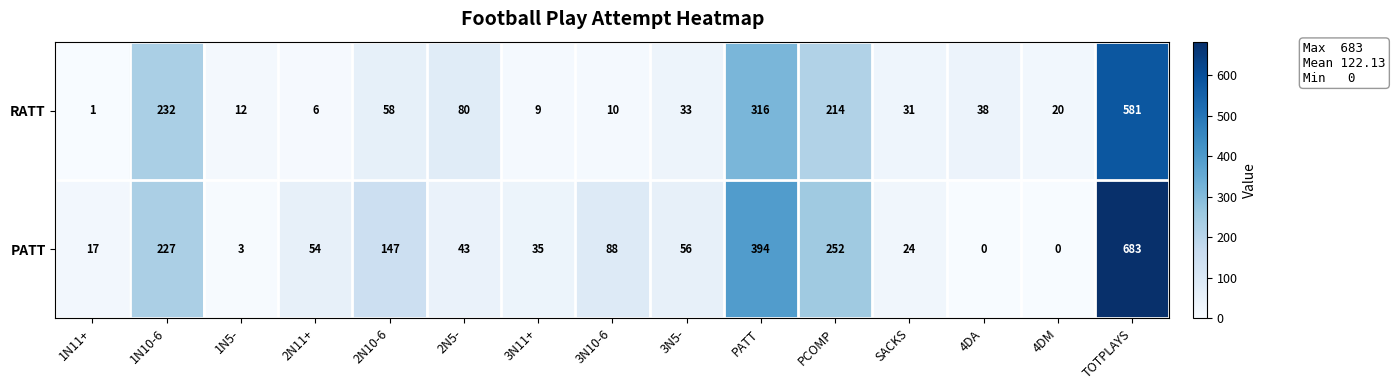

What is the total value across all series at 2N5-?

123